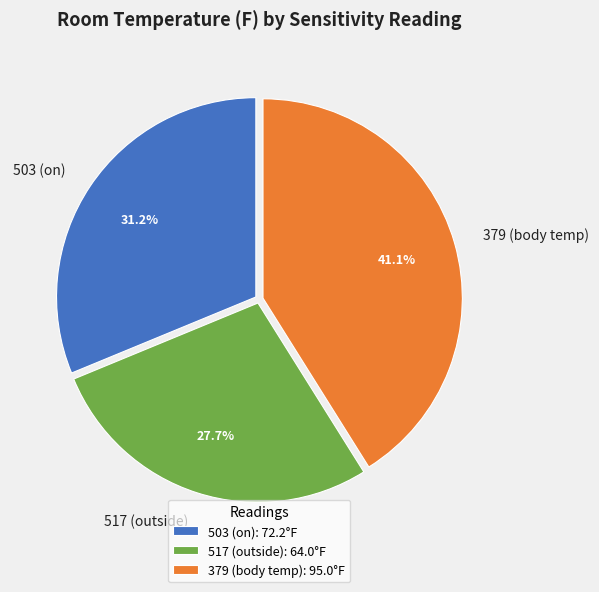

Approximately how many times larger is the value at 503 (on) compared to 379 (body temp)?

0.8